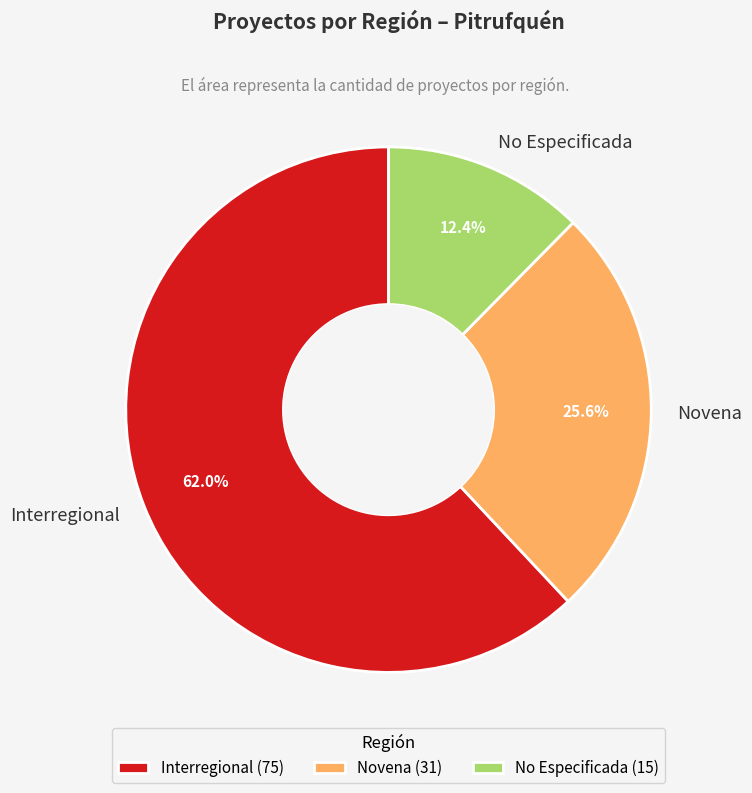

What is the total percentage of Interregional and Novena?

87.6%